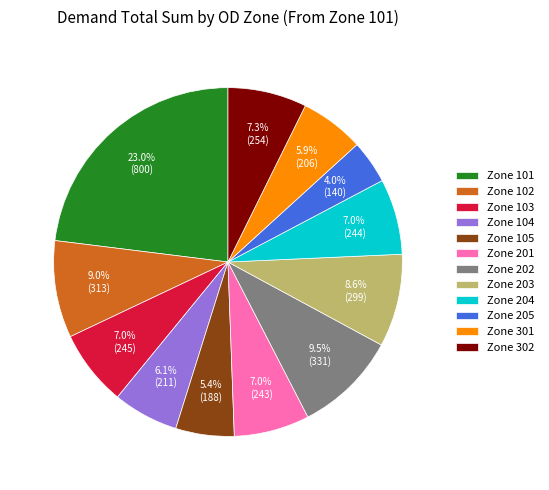

How many slices are in this pie chart?

12